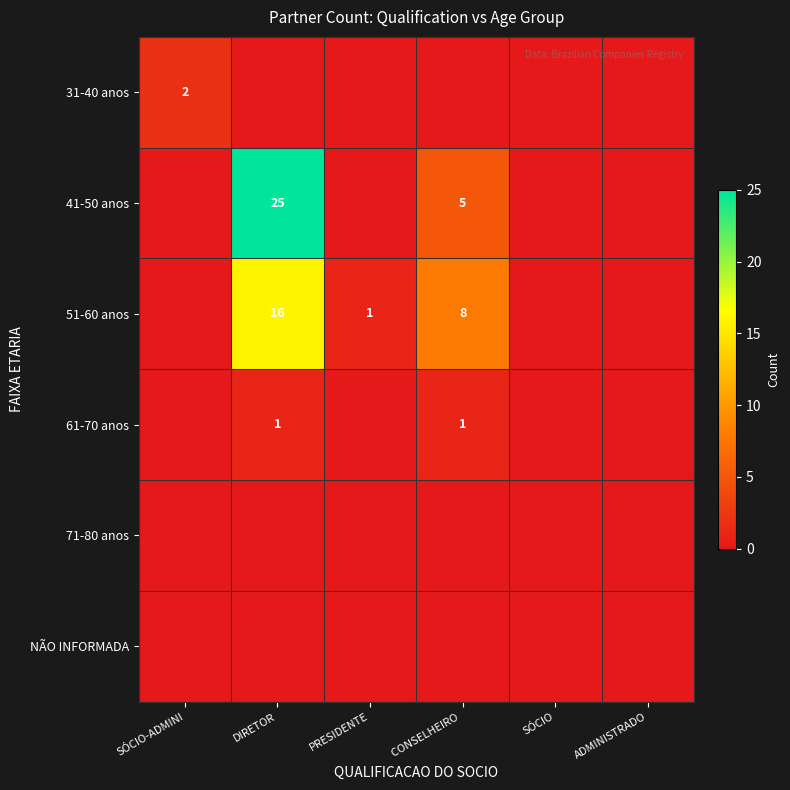

What is the total value across all series at DIRETOR?

42